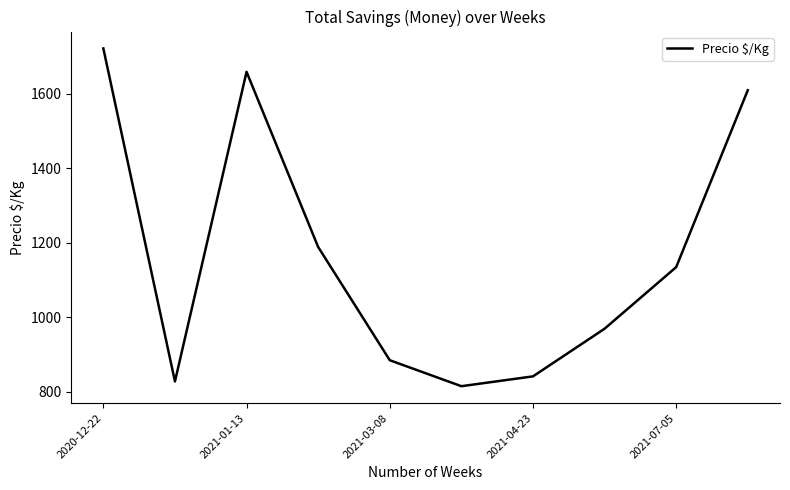

What is the maximum value shown in the chart?

1722.0